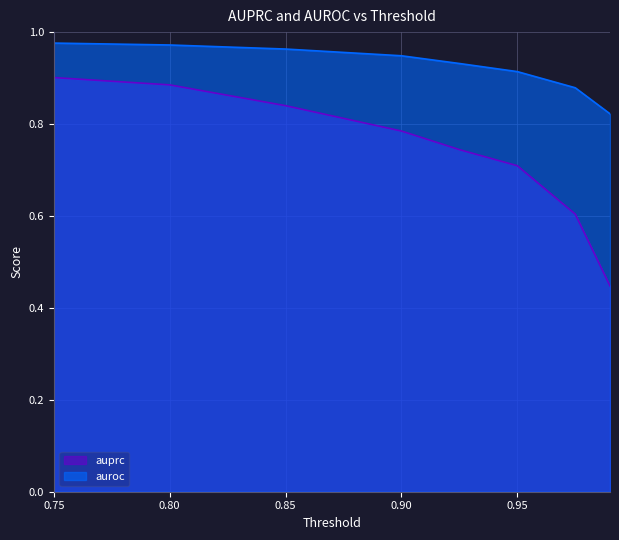

What is the difference between the highest and lowest values at 0.95?

0.2